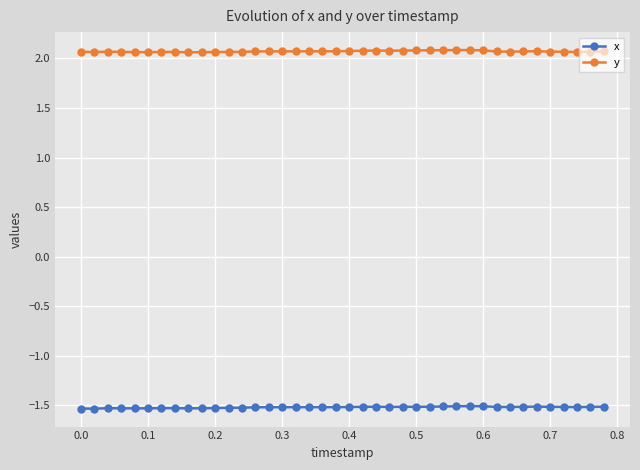

True or false: x and y cross at least once.

False